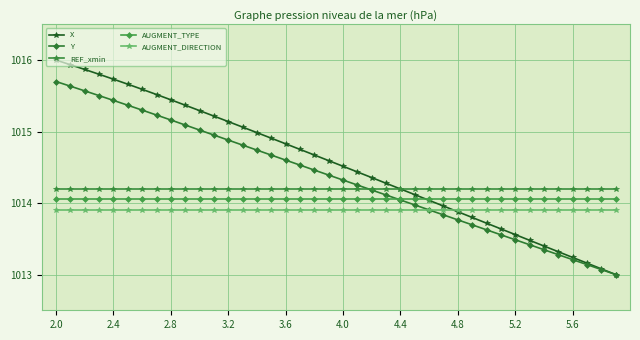

What is the value of the AUGMENT_DIRECTION point at the 35th from the left?

1013.9